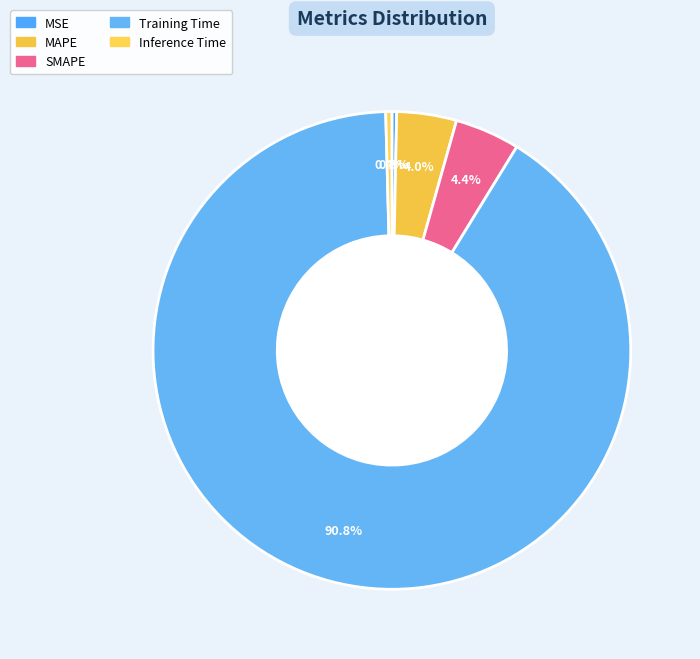

Count the number of slices in the pie.

5